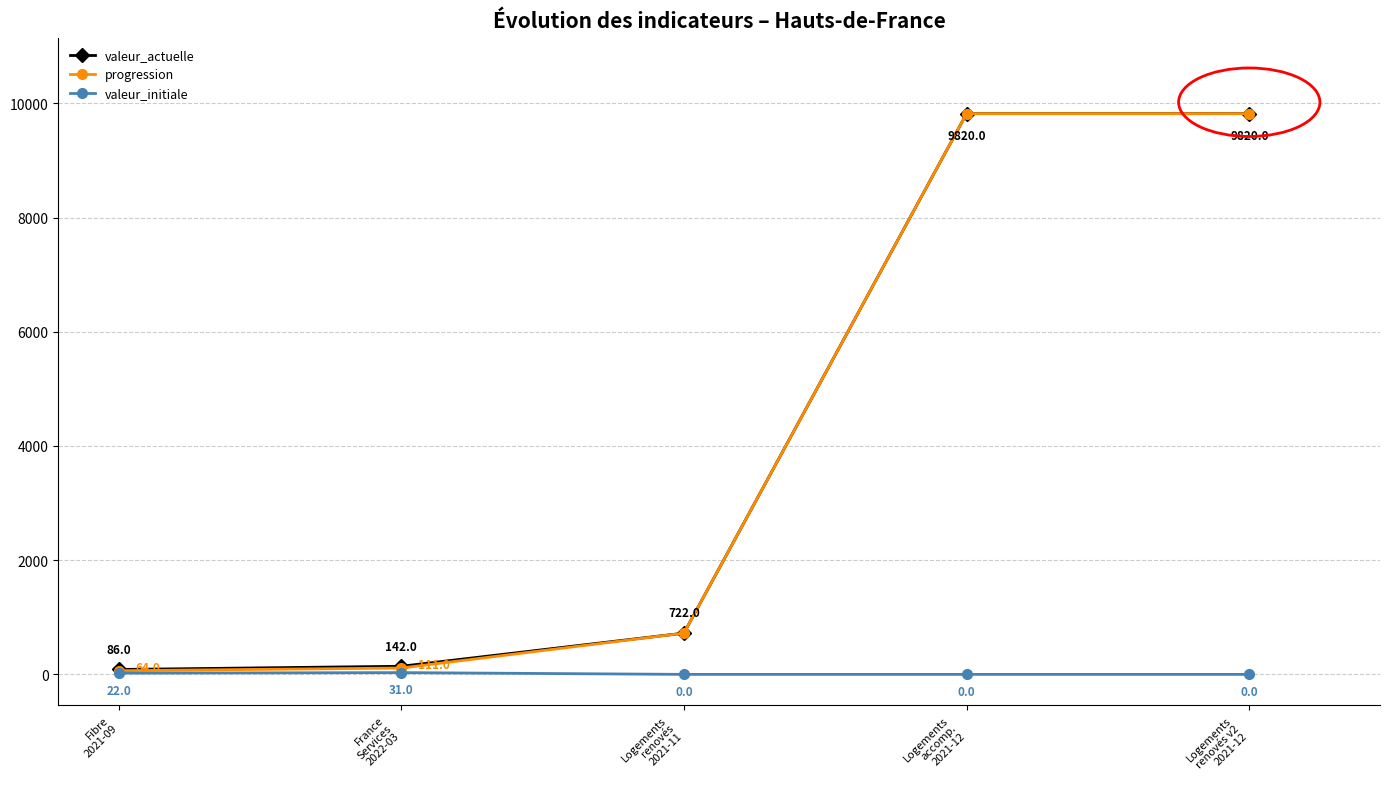

True or false: valeur_initiale and progression intersect in this chart.

False